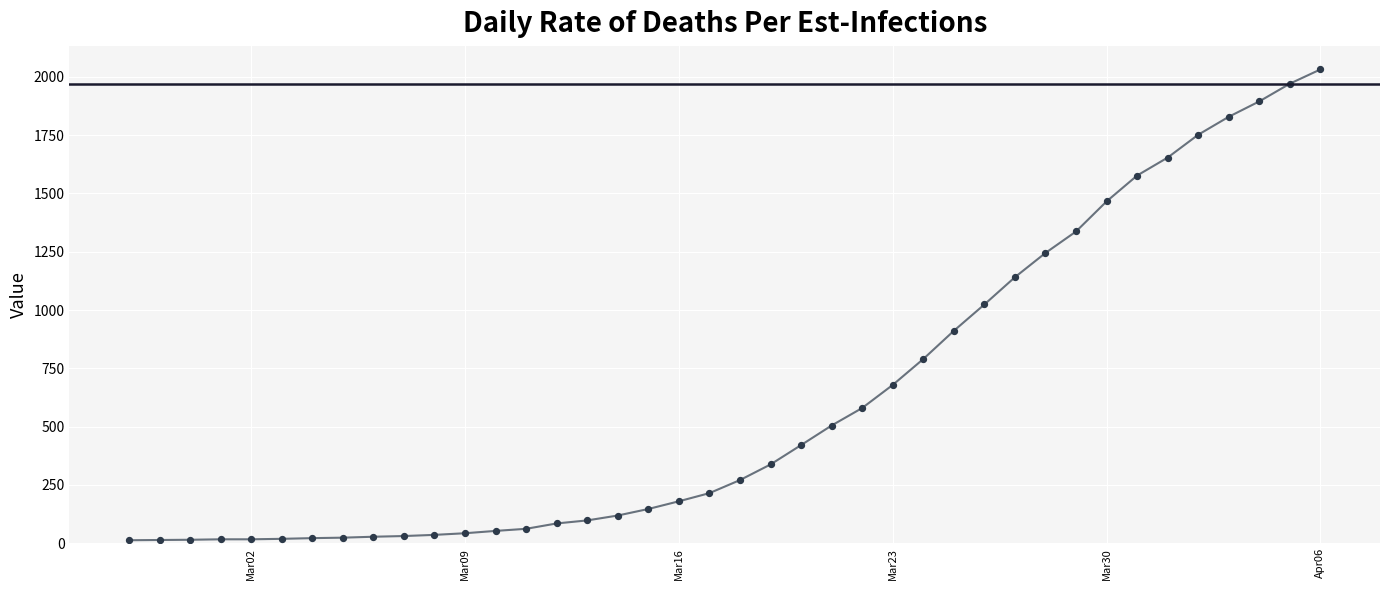

What is the maximum value shown in the chart?

2032